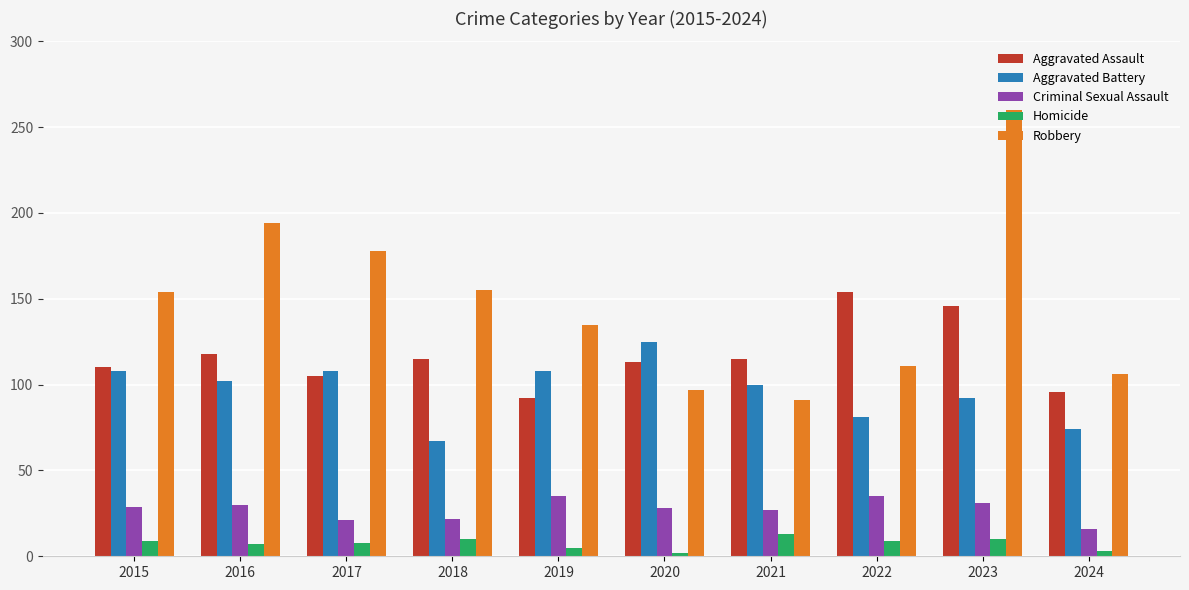

List the series in order of their peak value, lowest first.

Homicide, Criminal Sexual Assault, Aggravated Battery, Aggravated Assault, Robbery